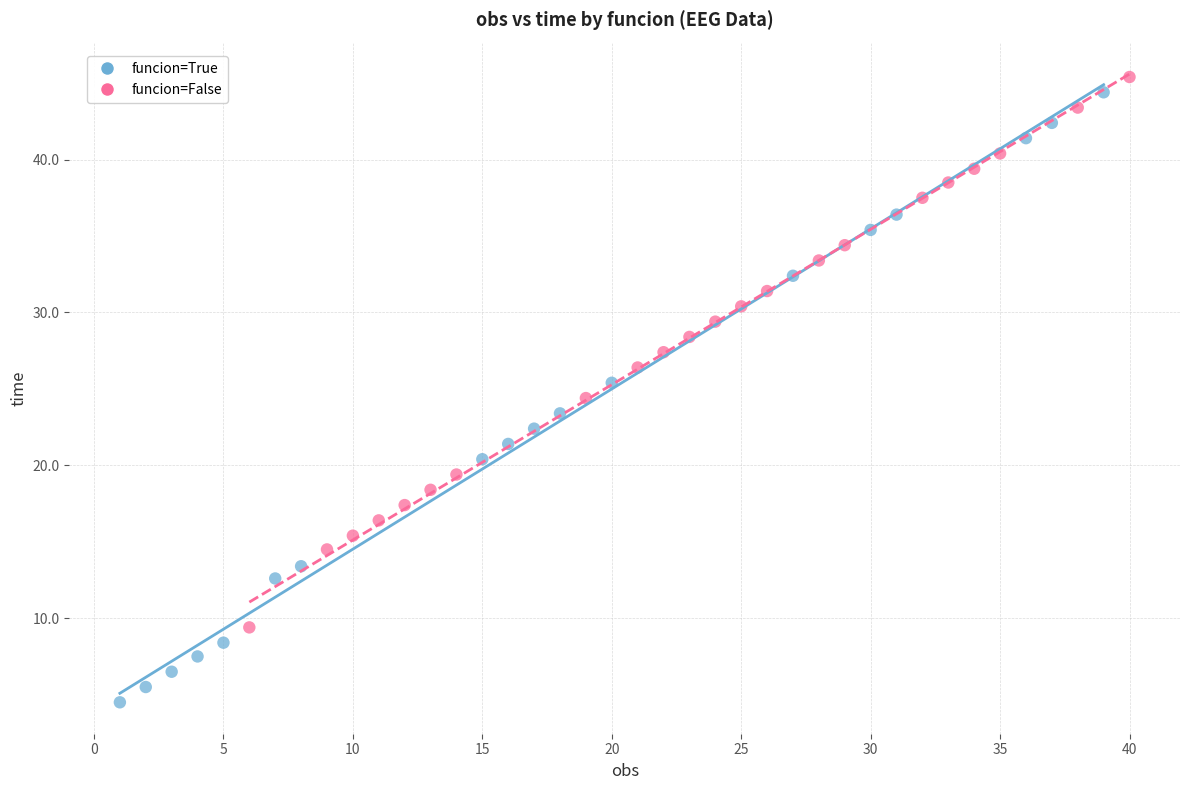

Which series reaches the maximum Y coordinate?

funcion=False